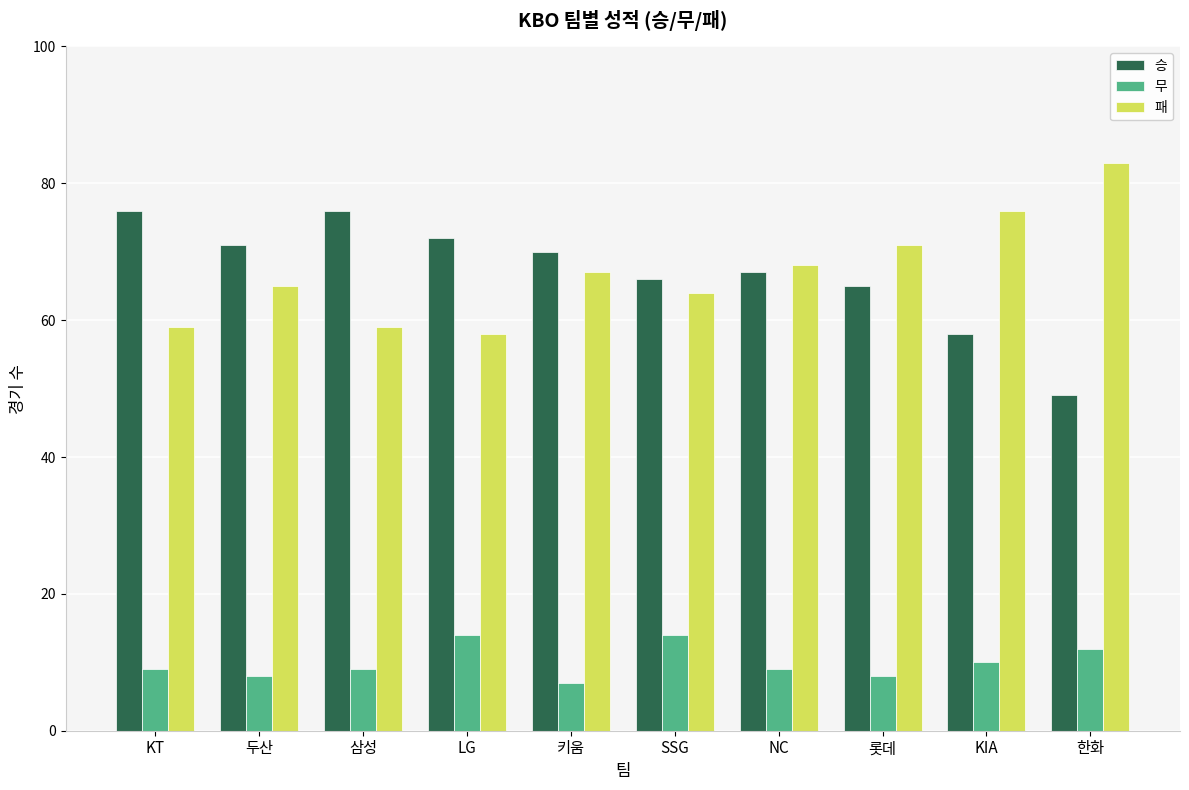

What position from the right is LG?

7